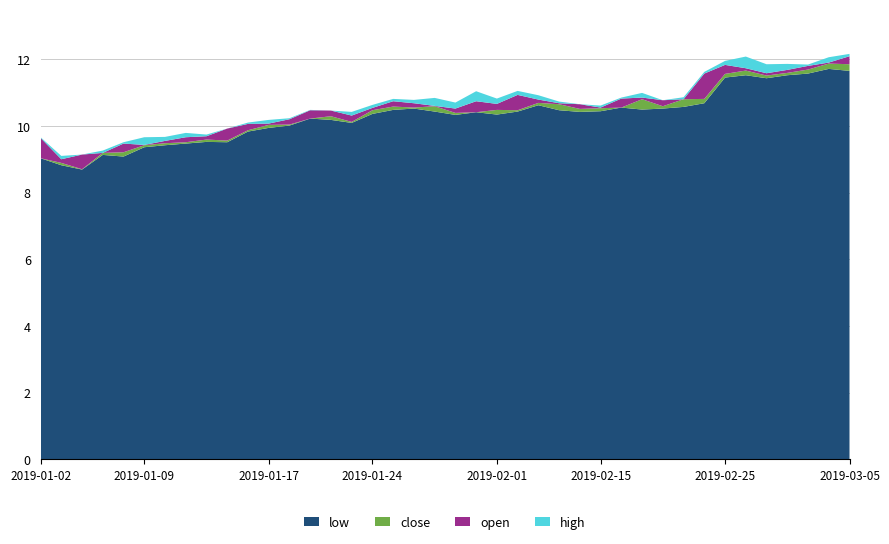

What is the maximum value for low?

11.7